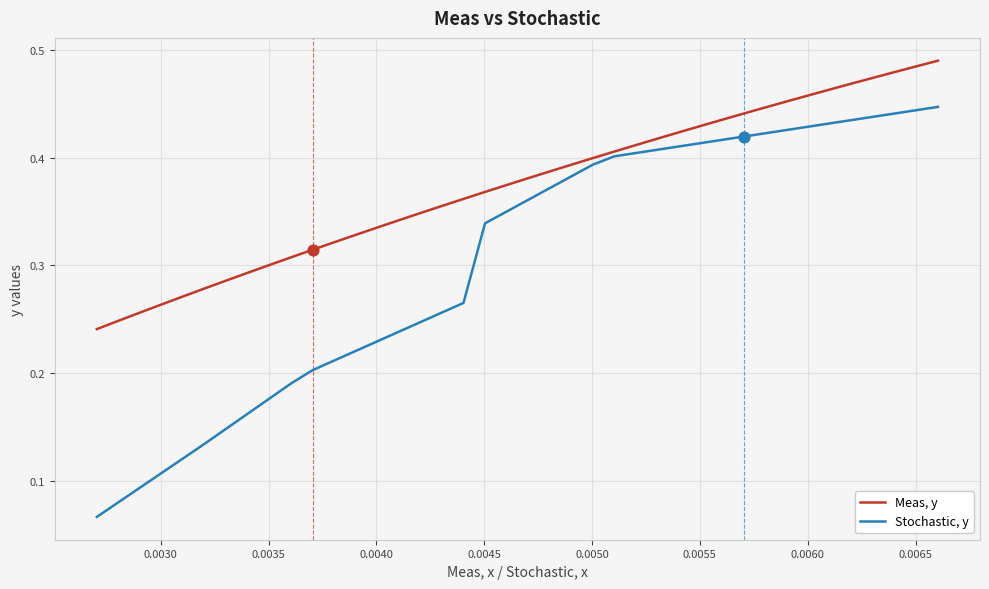

What are all the series names shown in the legend?

Meas, y, Stochastic, y